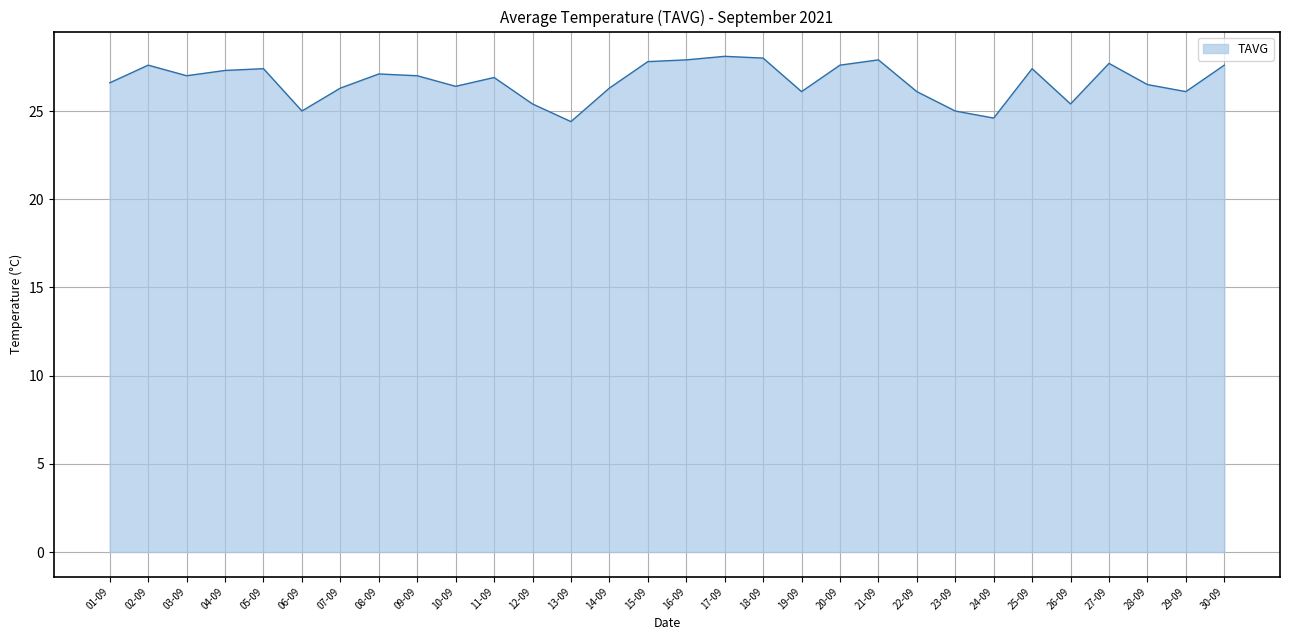

Between 04-09 and 12-09, which is larger?

04-09